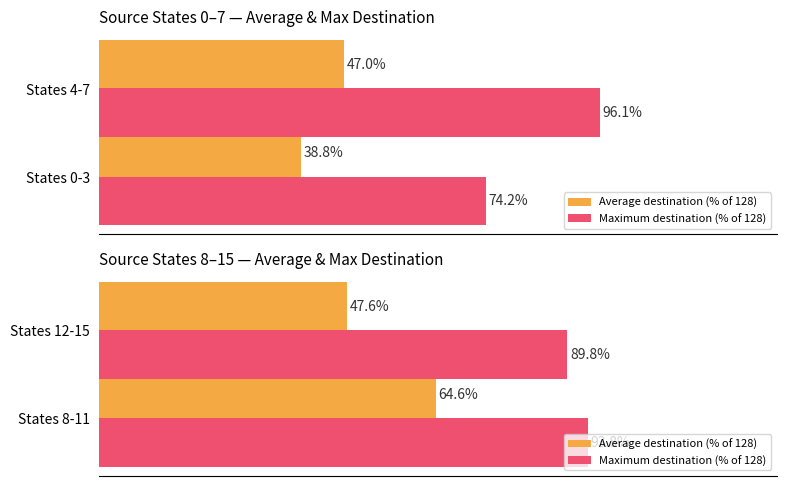

What is the spread (max minus min) of values at States 8-11?

29.2